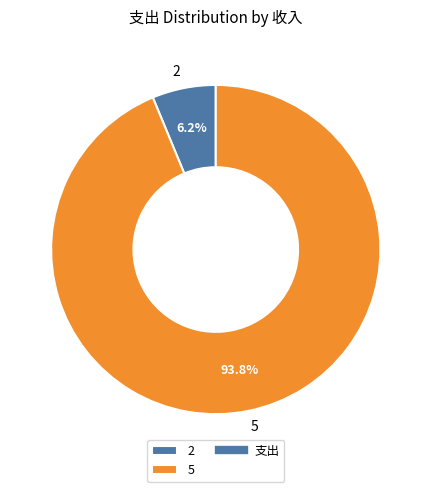

Is there a majority slice in this chart?

Yes